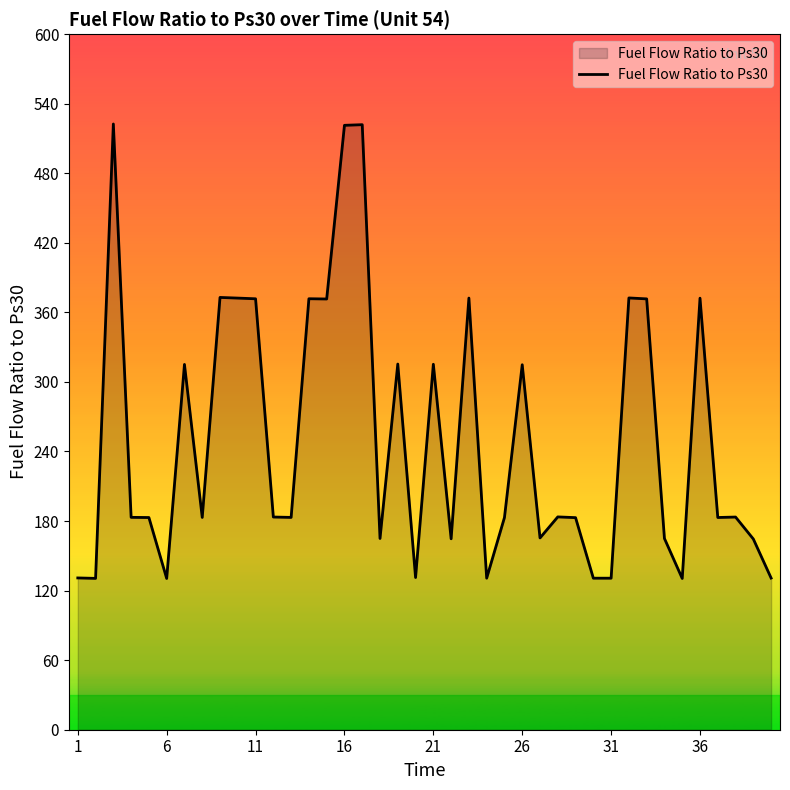

What is the greatest value displayed?

522.5